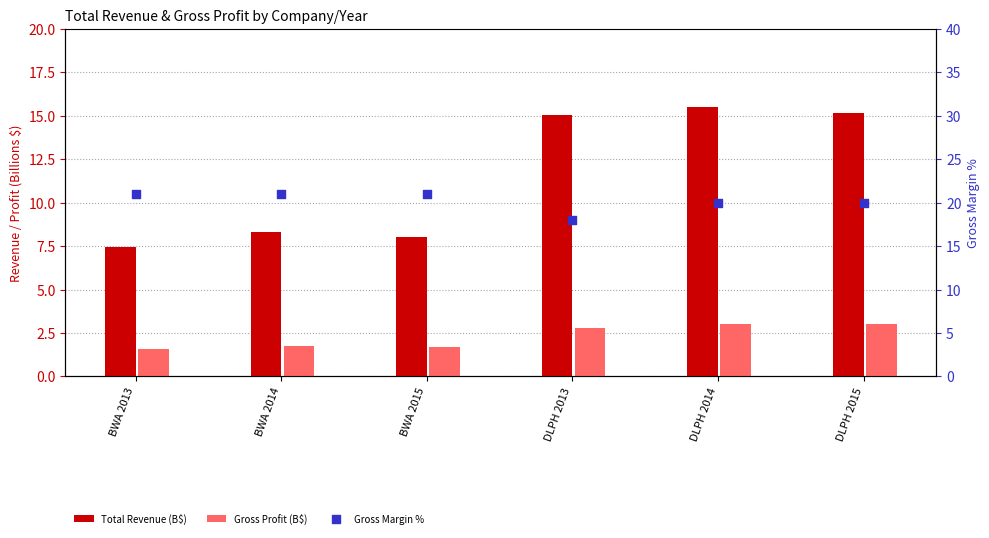

At how many categories does at least one series exceed 2?

6